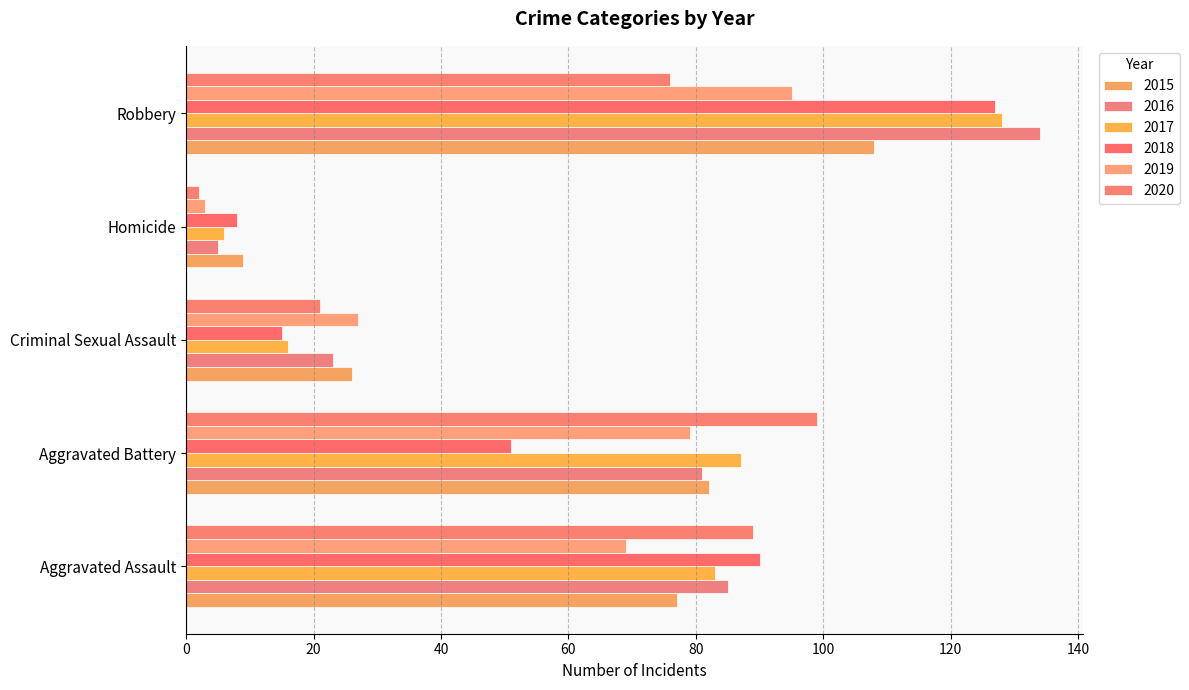

Which has a higher value, Aggravated Assault or Criminal Sexual Assault?

Aggravated Assault